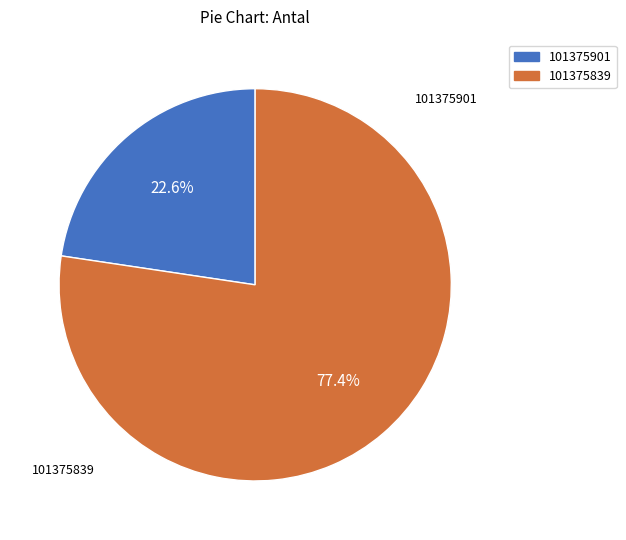

What percentage is the 101375901 slice, to the nearest percent?

23%